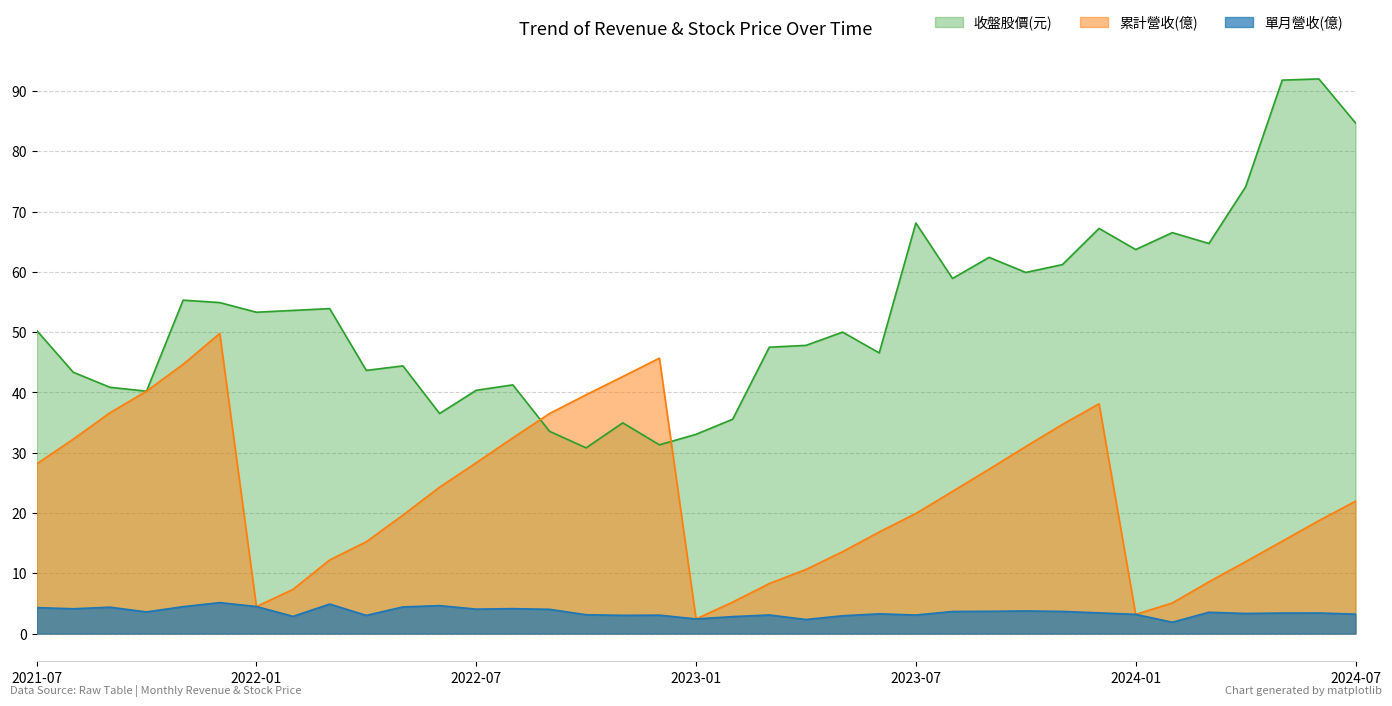

At which category does the chart reach its minimum across all series?

2024-02